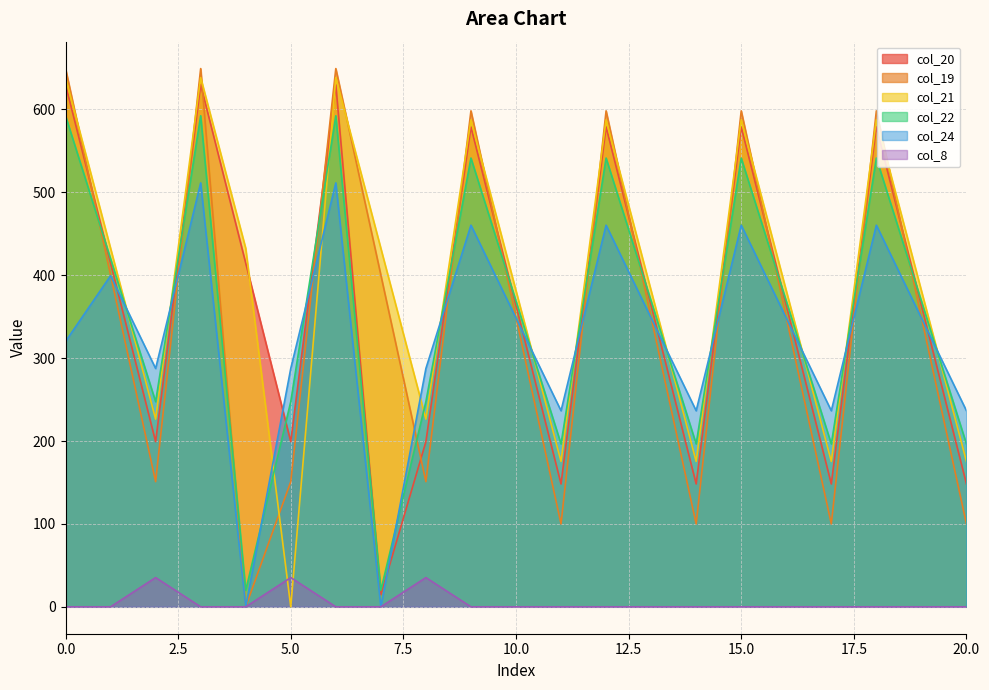

In col_20, how many points are lower than both neighbors (excluding endpoints)?

6